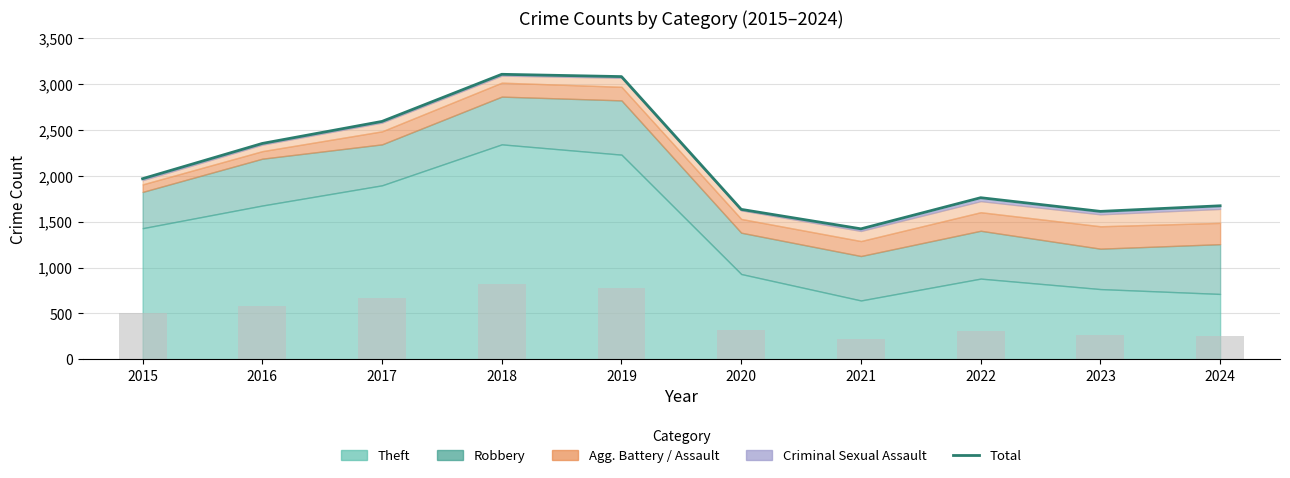

What is the difference between the second highest and minimum values?

1658